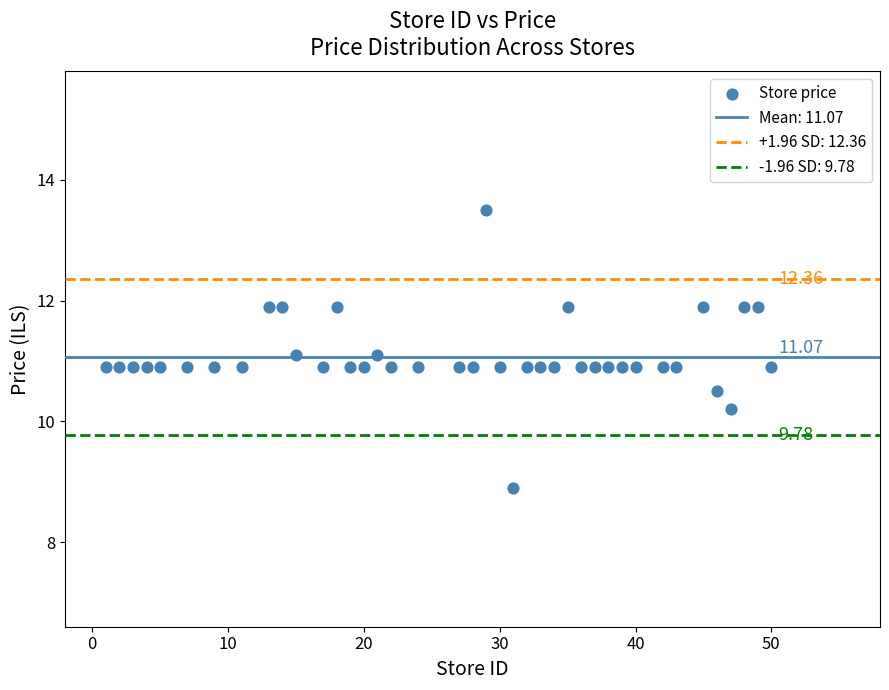

What is the range of Y values (max minus min)?

4.6